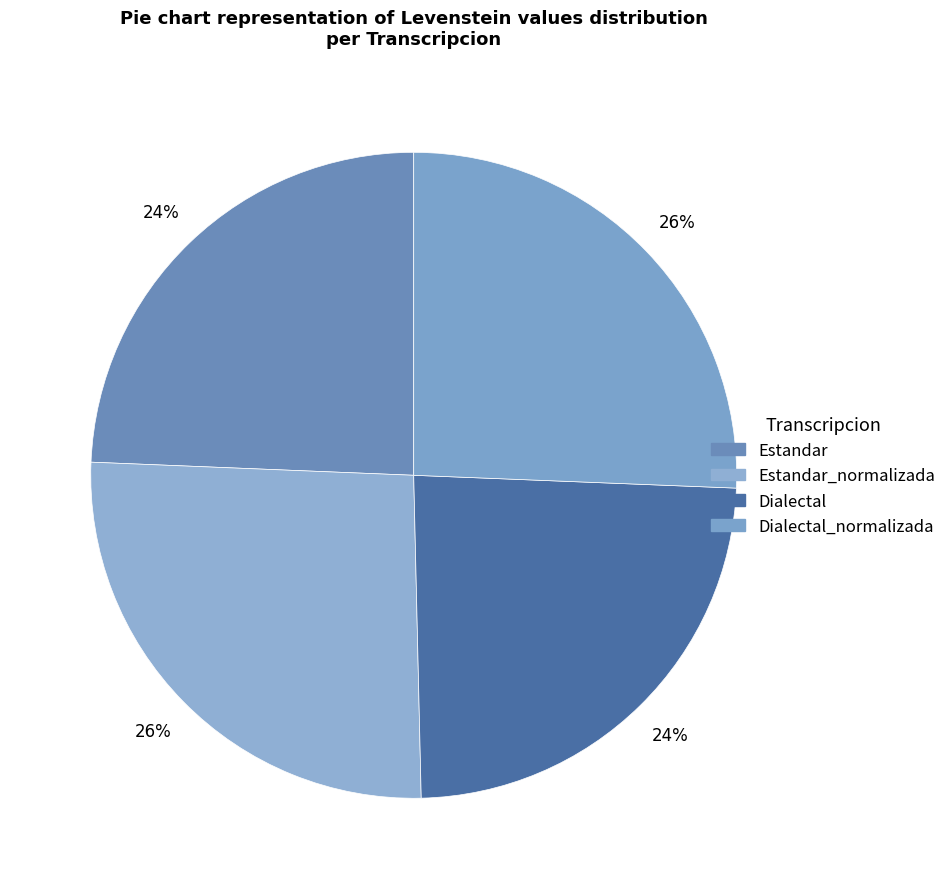

How many segments does this pie chart have?

4